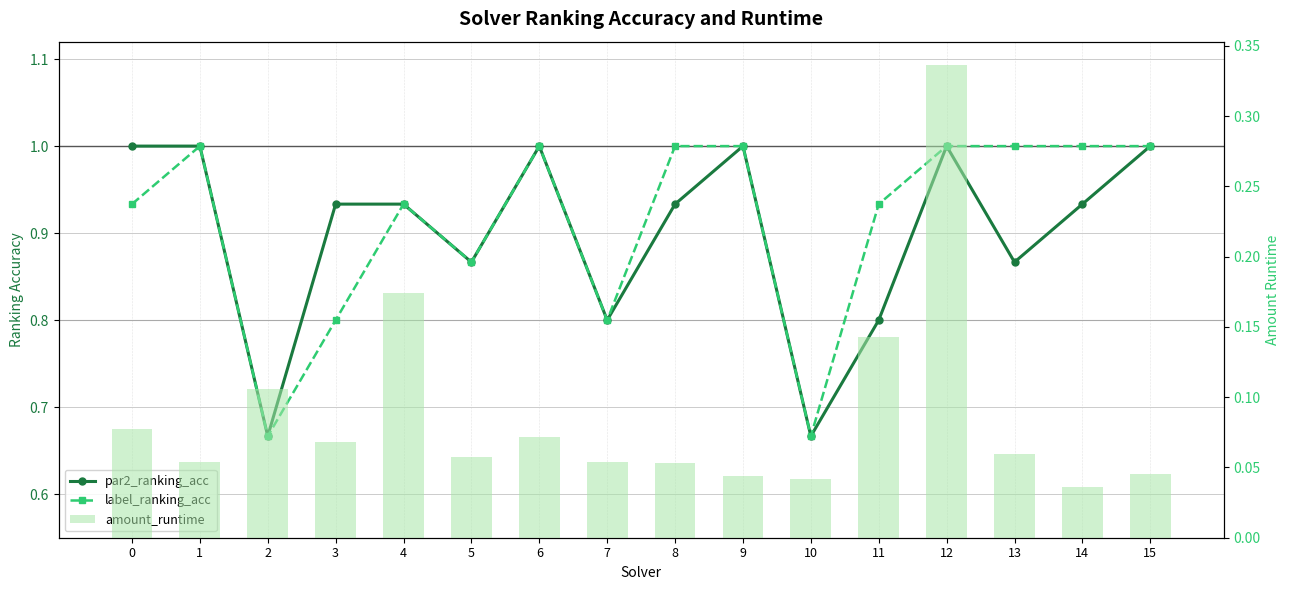

Reading left to right, list all the values displayed in this chart.

par2_ranking_acc: 1.0	1.0	0.7	0.9	0.9	0.9	1.0	0.8	0.9	1.0	0.7	0.8	1.0	0.9	0.9	1.0
label_ranking_acc: 0.9	1.0	0.7	0.8	0.9	0.9	1.0	0.8	1.0	1.0	0.7	0.9	1.0	1.0	1.0	1.0
amount_runtime: 0.1	0.1	0.1	0.1	0.2	0.1	0.1	0.1	0.1	0.0	0.0	0.1	0.3	0.1	0.0	0.0